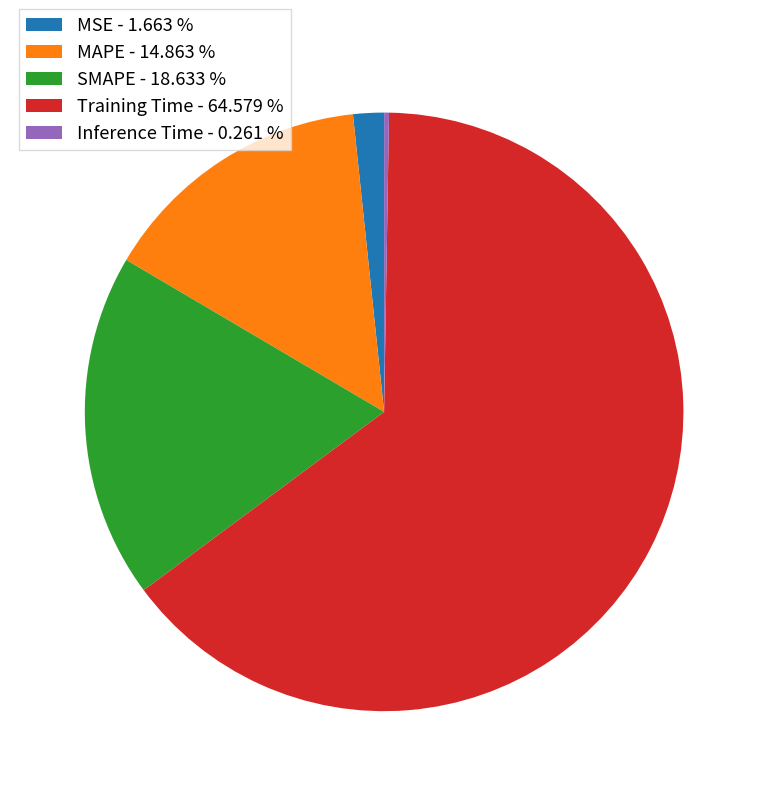

Does Training Time - 64.579 % account for over 50% of the chart?

Yes